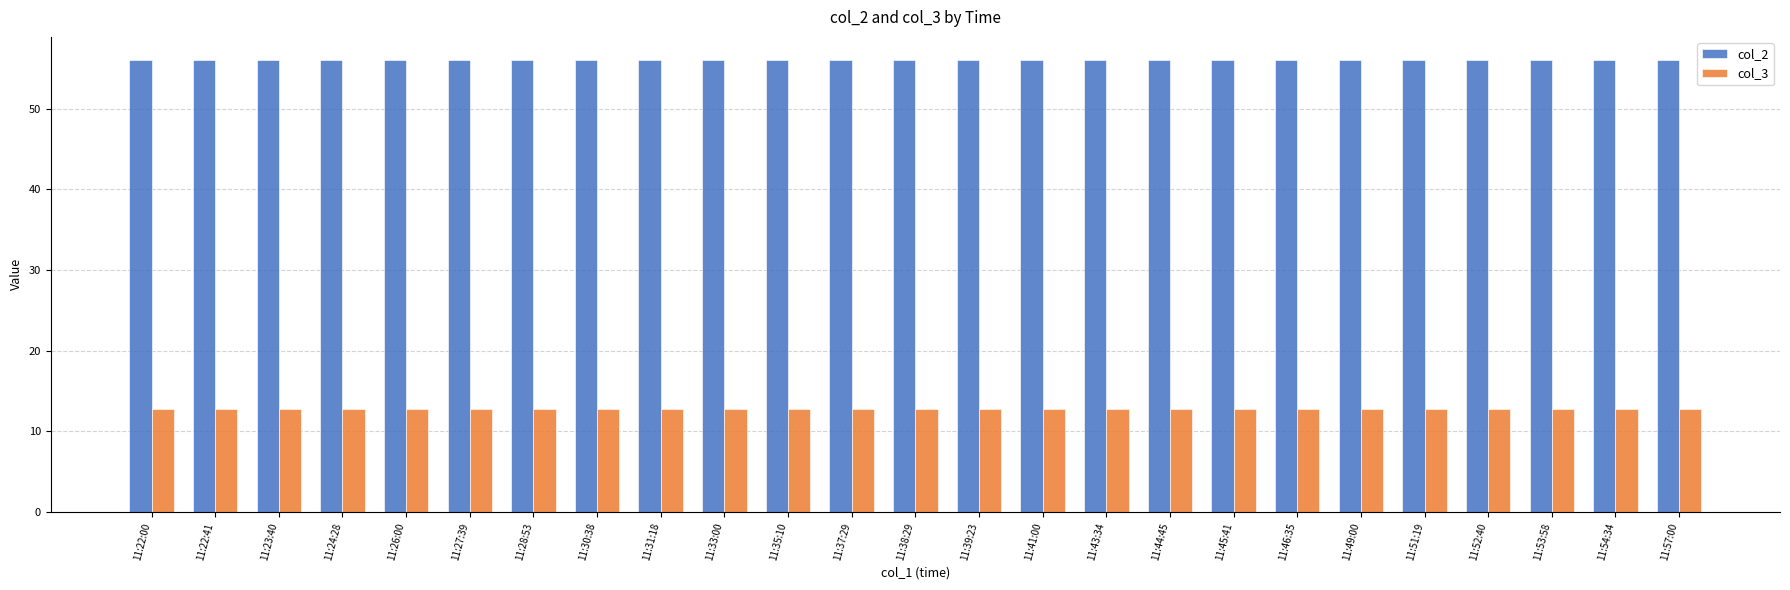

What are all the series names shown in the legend?

col_2, col_3